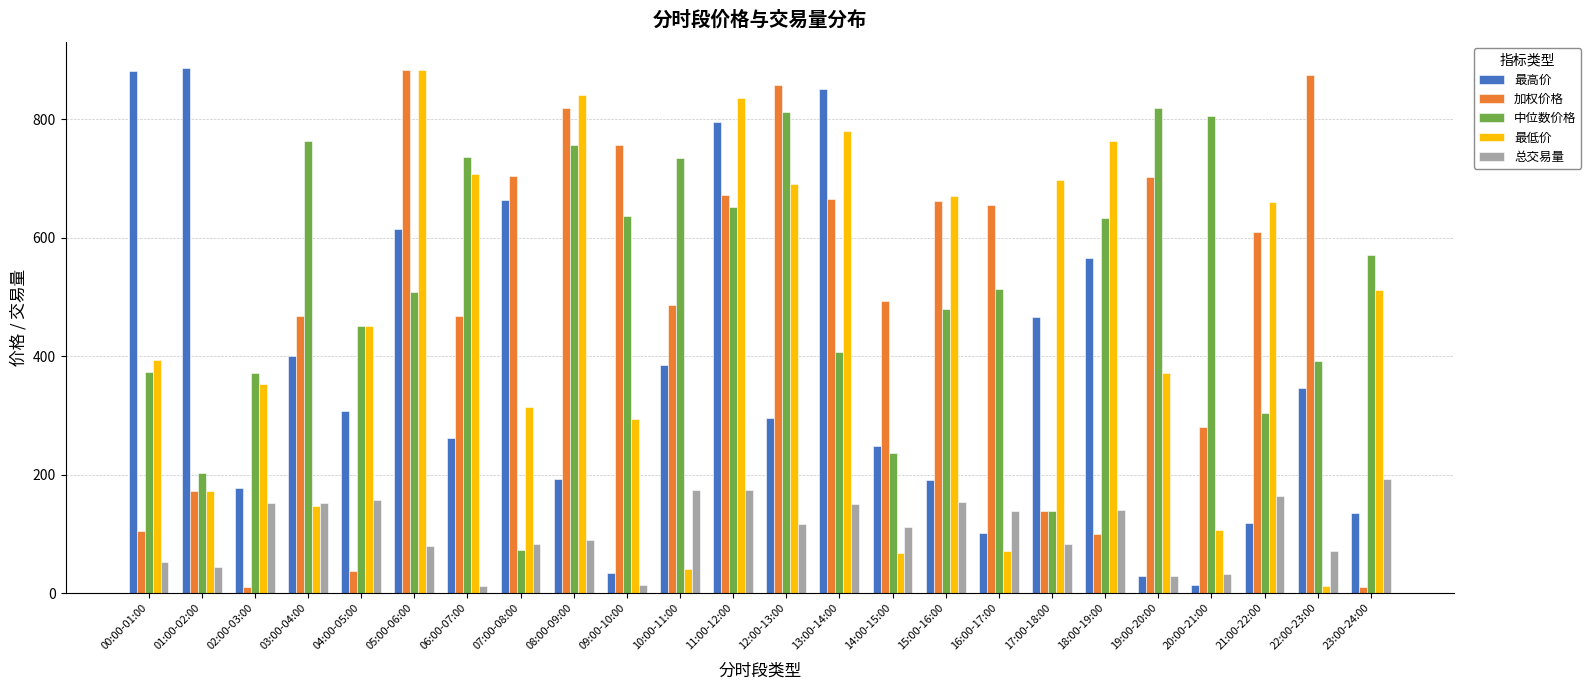

Is the value of 加权价格 at 11:00-12:00 greater than the value of 最高价 at 16:00-17:00?

Yes